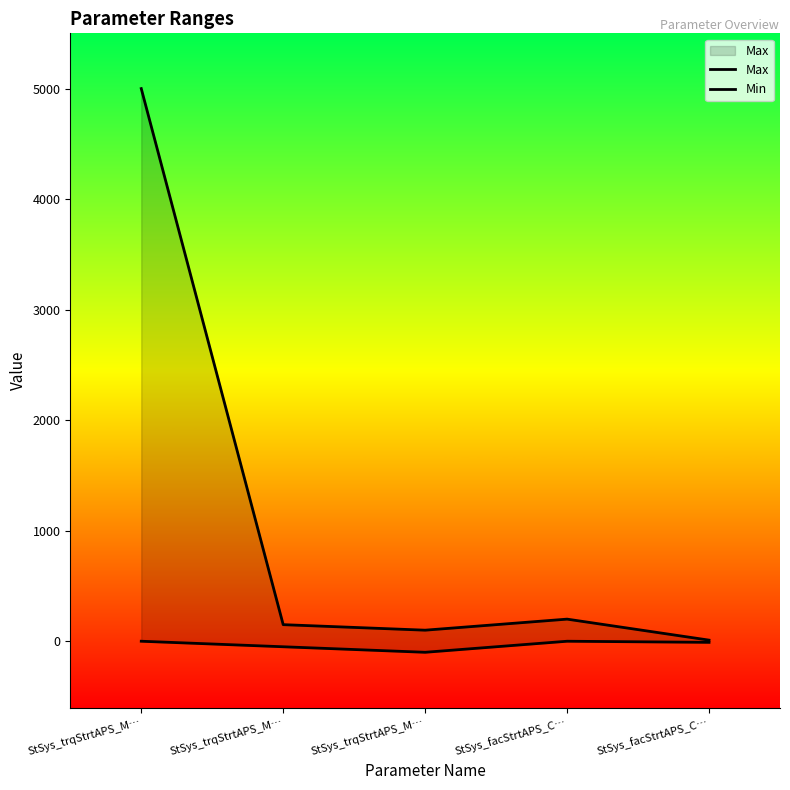

At which category does Max reach its first local valley?

StSys_trqStrtAPS_M…